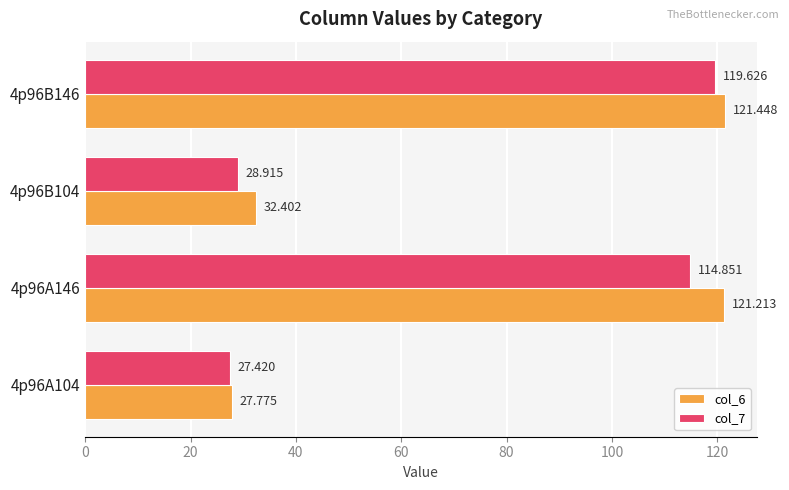

How many values in the col_7 series exceed 114?

2